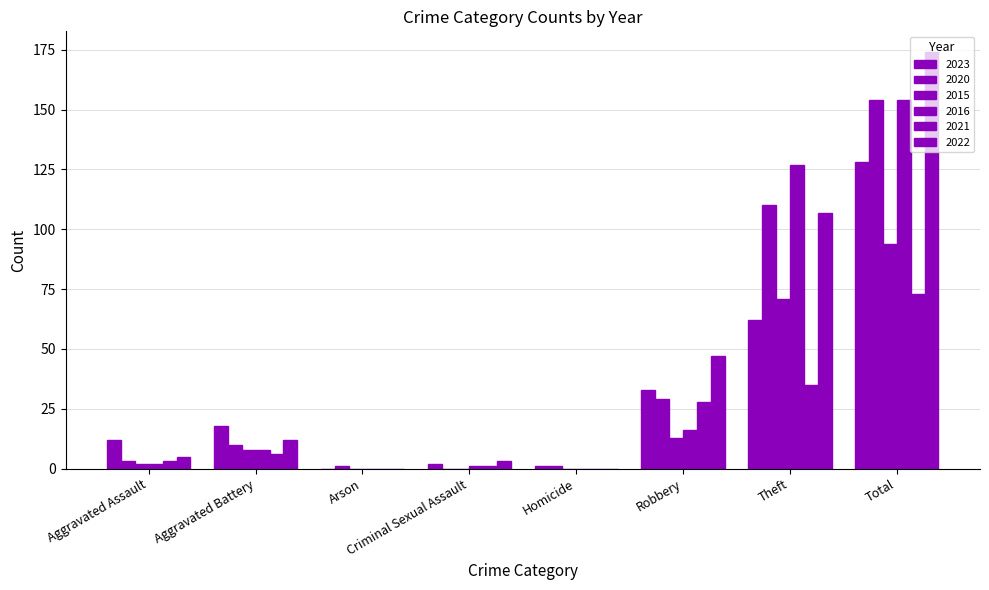

What is the approximate value of 2015 at Robbery, to the nearest 5?

15